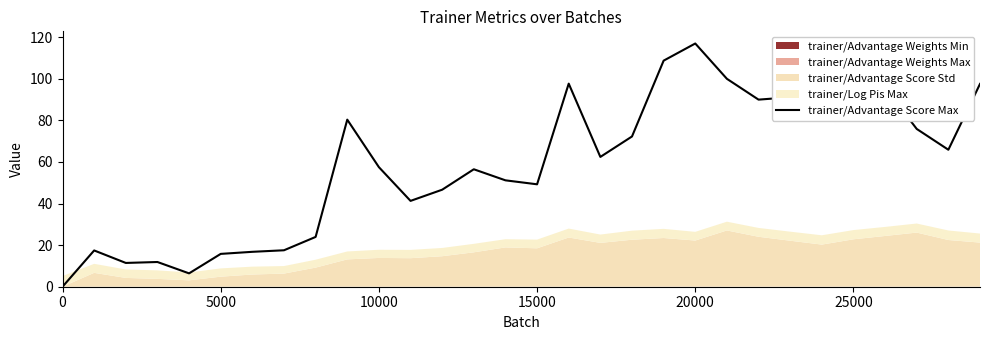

What is the maximum value for trainer/Advantage Score Max?

116.9